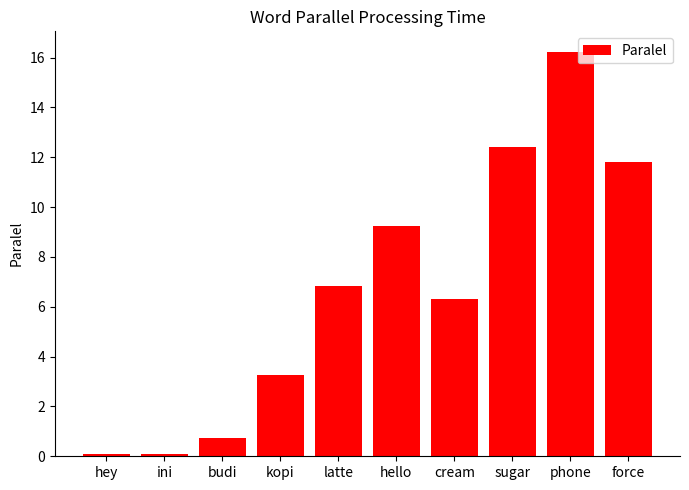

The value at sugar is 12.4. True or false?

True